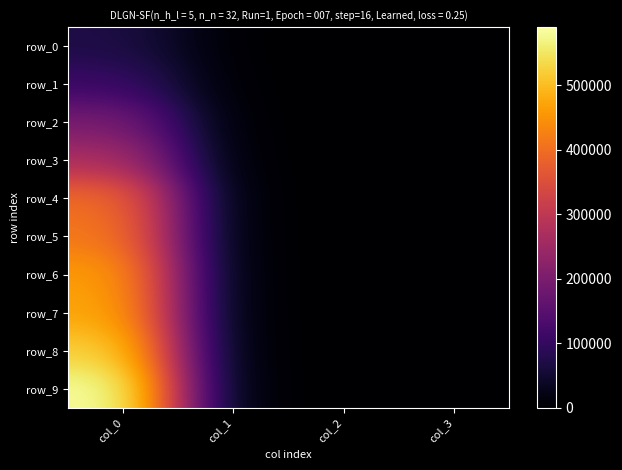

Reading right to left, what are all the values shown in this chart?

row_0: 2.7	-13.7	2.3	70386.0
row_1: 9.7	31.4	1.9	109110.0
row_2: -16.0	12.2	3.7	196360.0
row_3: -7.1	18.1	5.0	271000.0
row_4: 4.8	12.4	4.3	401360.0
row_5: 21.7	1.1	1.8	418110.0
row_6: -7.9	-9.2	3.8	464480.0
row_7: 14.8	-3.1	5.1	476990.0
row_8: 18.3	34.4	2.1	527570.0
row_9: 5.8	34.0	2.9	589760.0